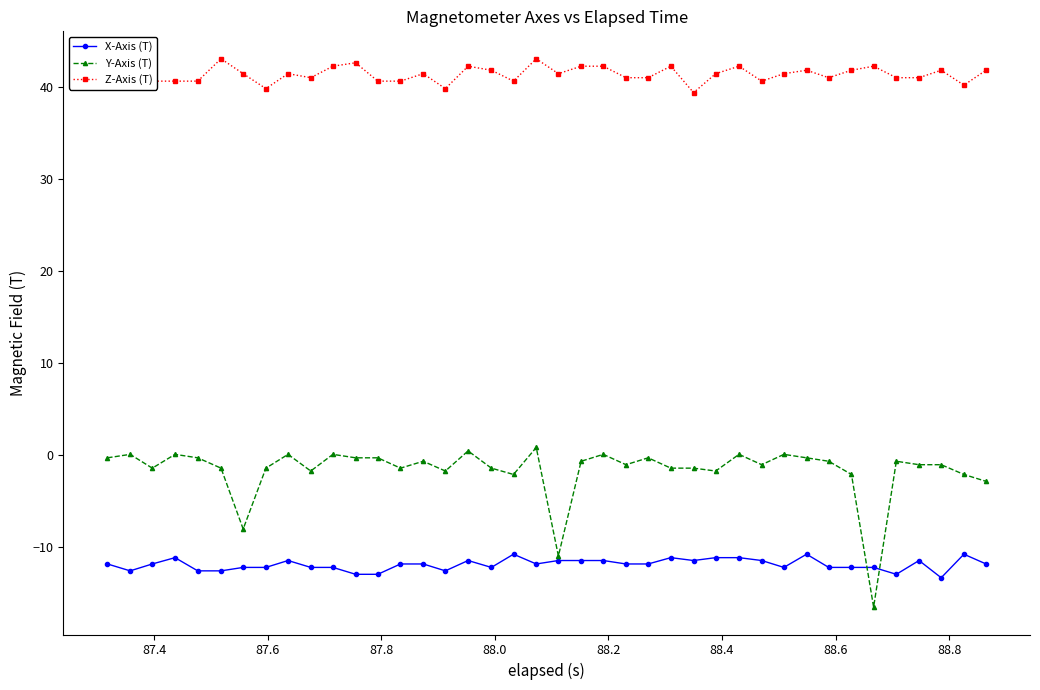

List the series in order of their peak value, highest first.

Z-Axis (T), Y-Axis (T), X-Axis (T)